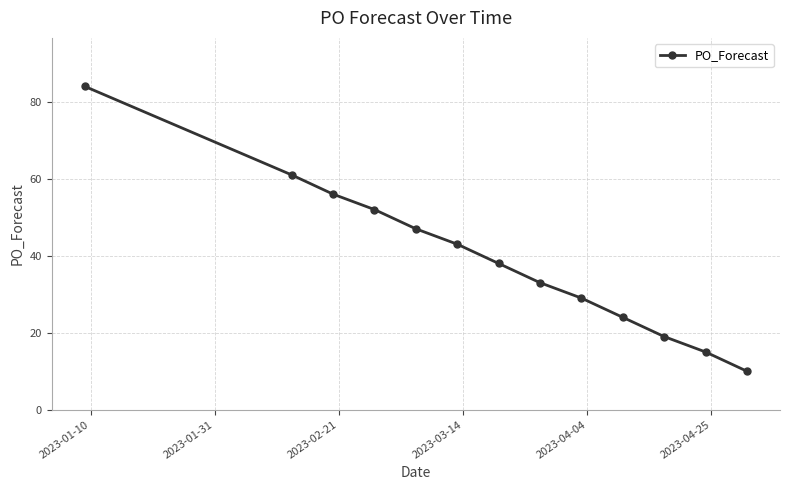

True or false: there are more than 2 points higher than both neighbors.

False